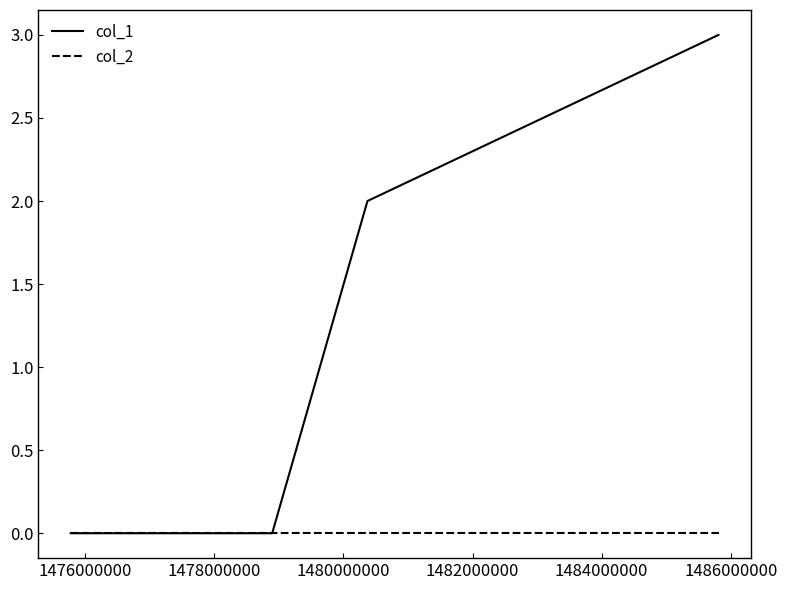

List the series in order of their overall mean, lowest first.

col_2, col_1